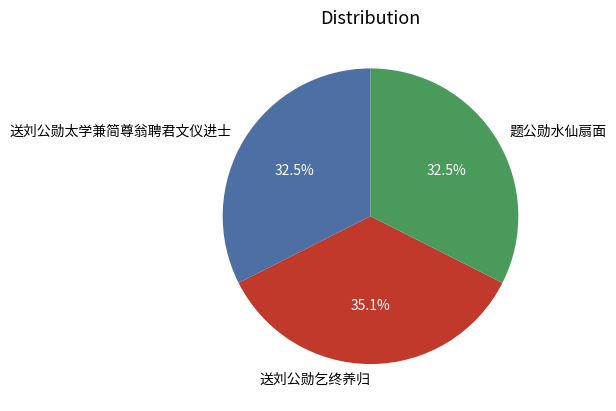

What is the largest slice in the pie chart?

送刘公勋乞终养归